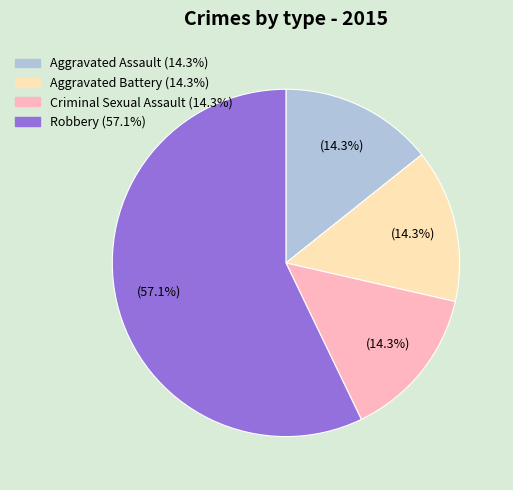

Which category has the biggest portion of the pie?

Robbery